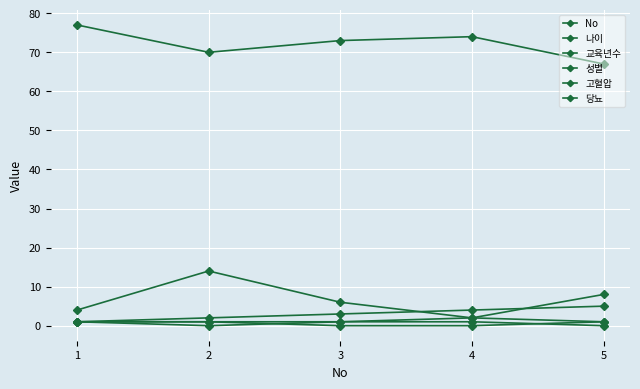

How many distinct data groups are displayed?

6